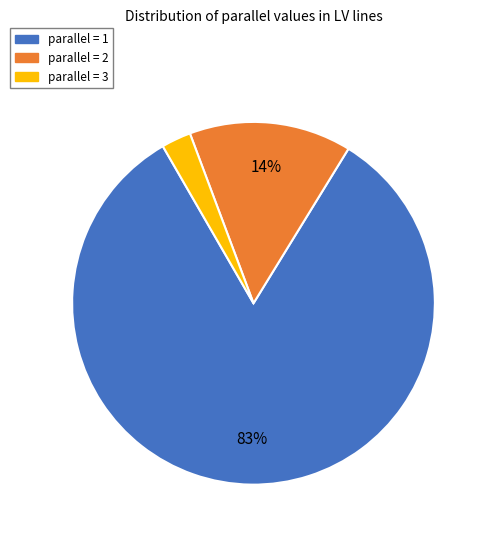

To the nearest percent, what is the difference between the largest and smallest slice percentages?

80%